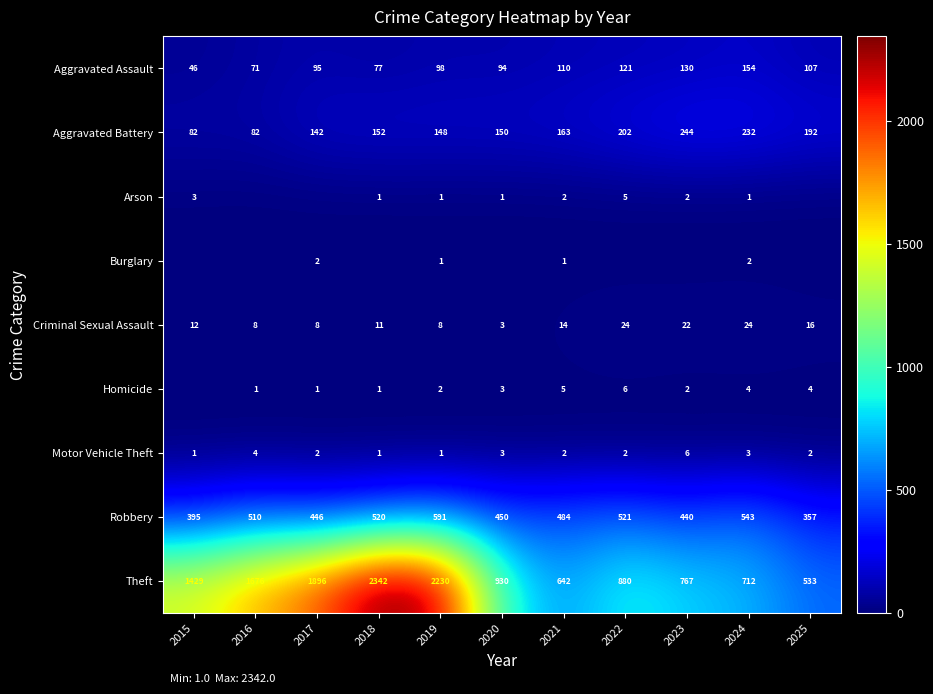

What is the highest value of the Motor Vehicle Theft series?

6